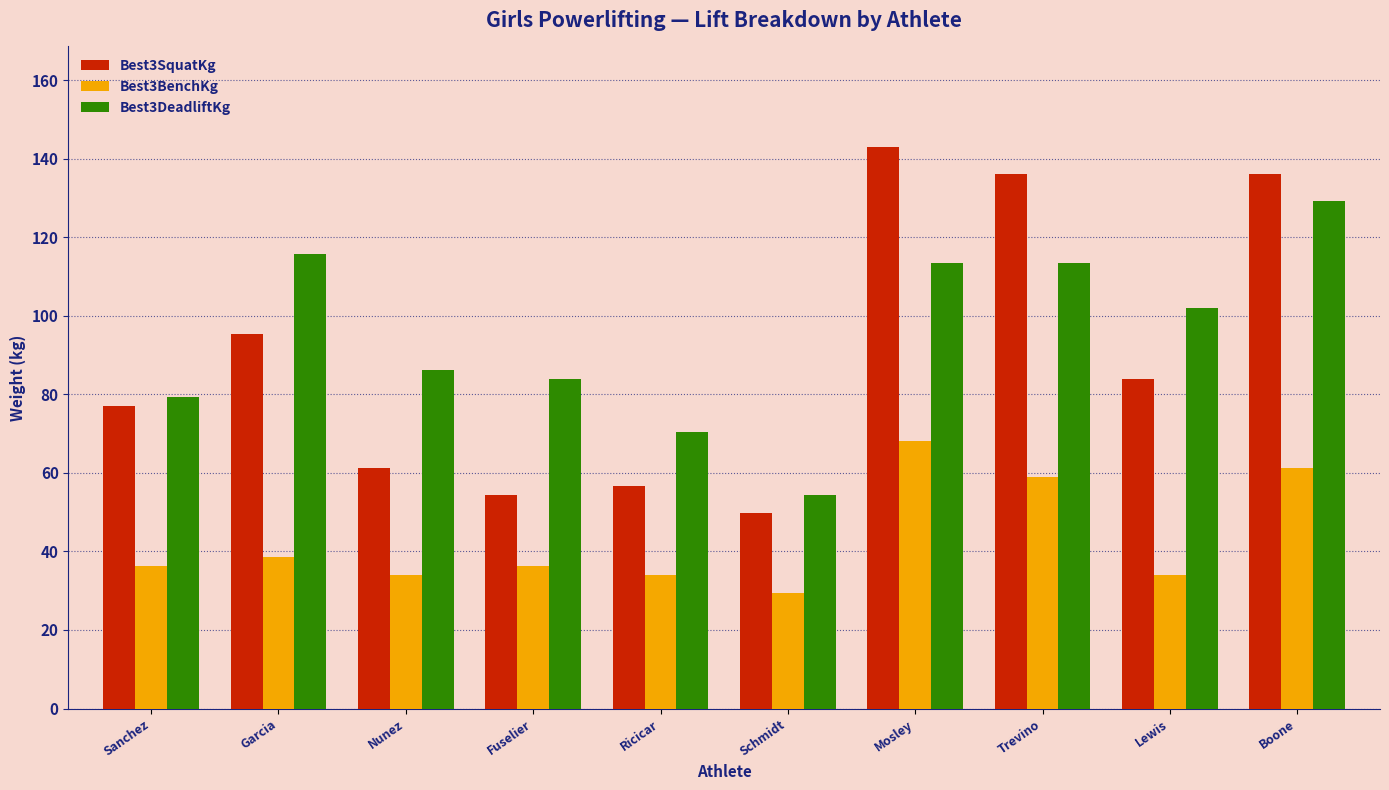

Between Nunez and Schmidt, which series saw the biggest shift?

Best3DeadliftKg